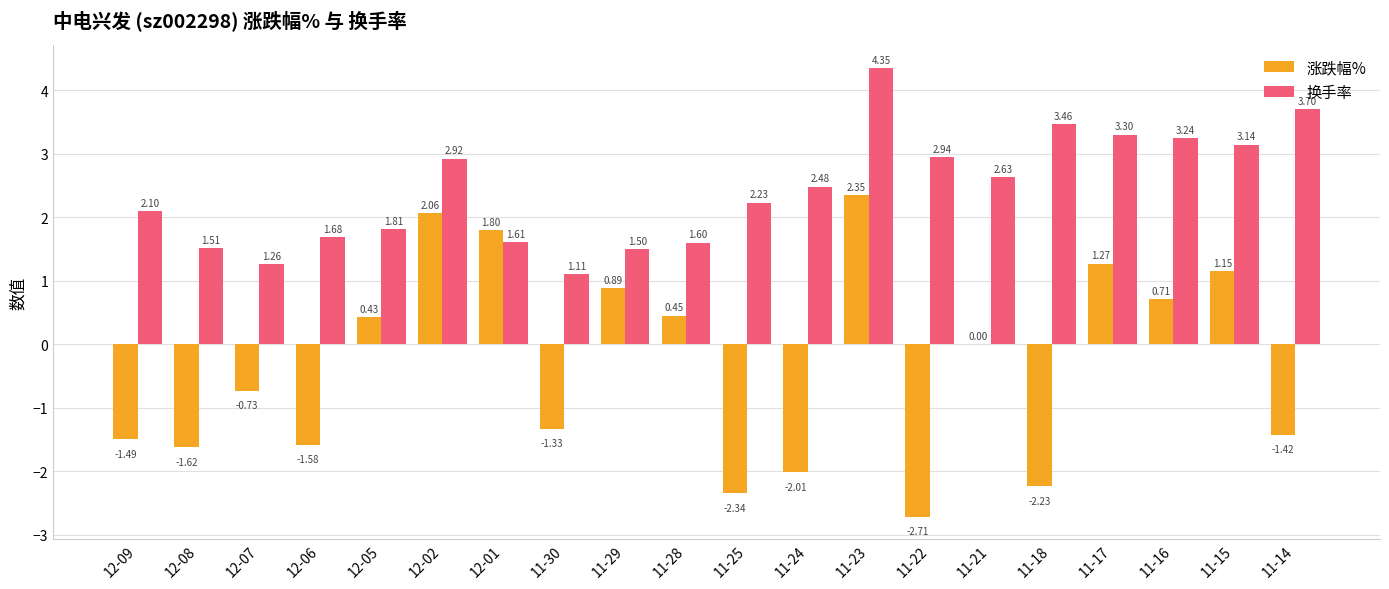

What is the sum of the 换手率 values at 11-18 and 12-07?

4.7